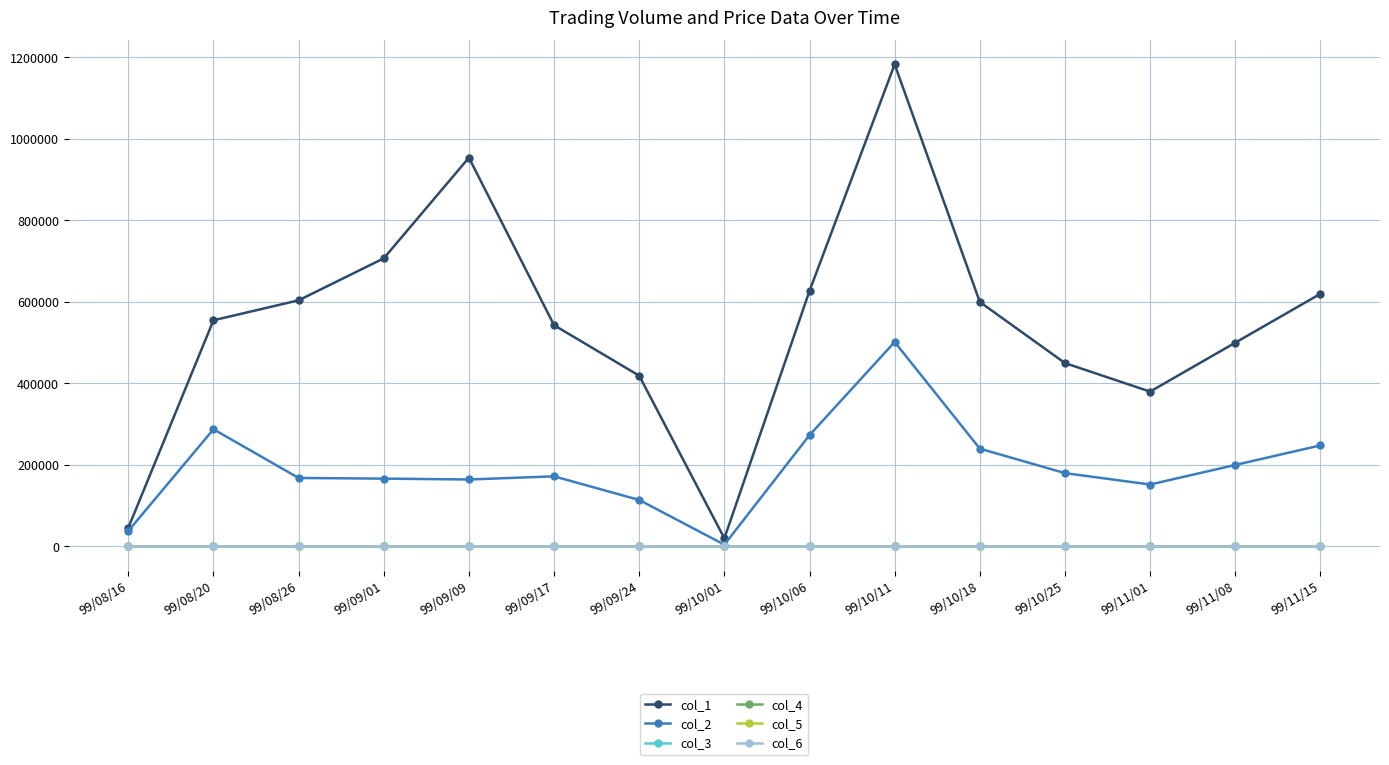

In col_5, how many points are higher than both neighbors (excluding endpoints)?

2